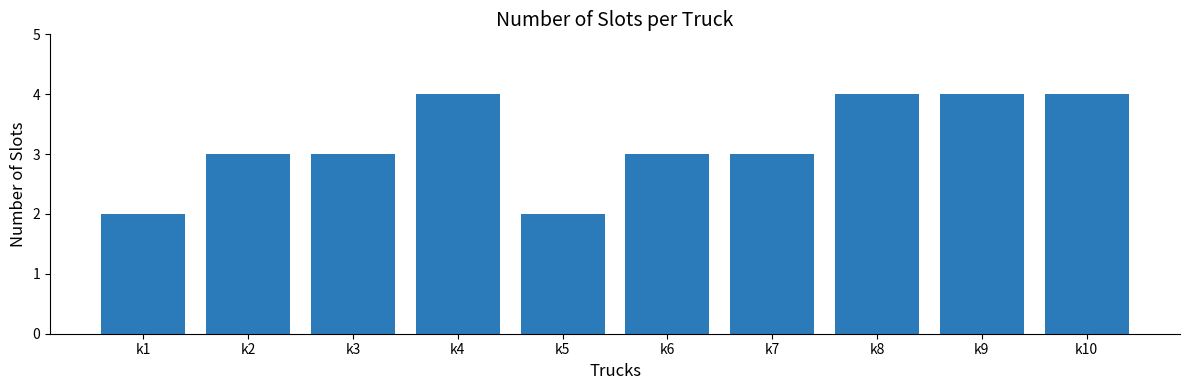

What is the maximum value shown in the chart?

4